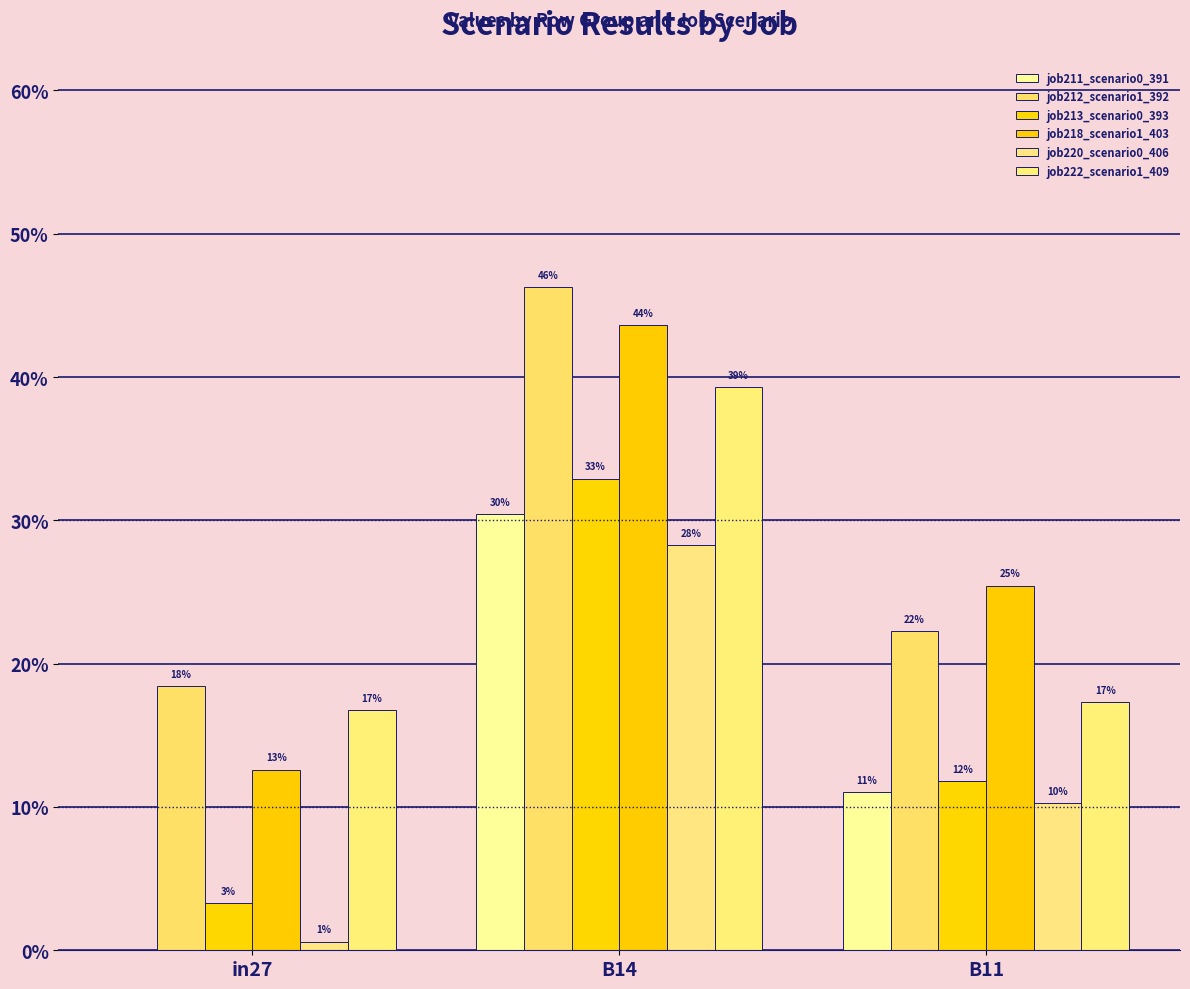

Is it true that job211_scenario0_391 equals 0.1 at B11?

True